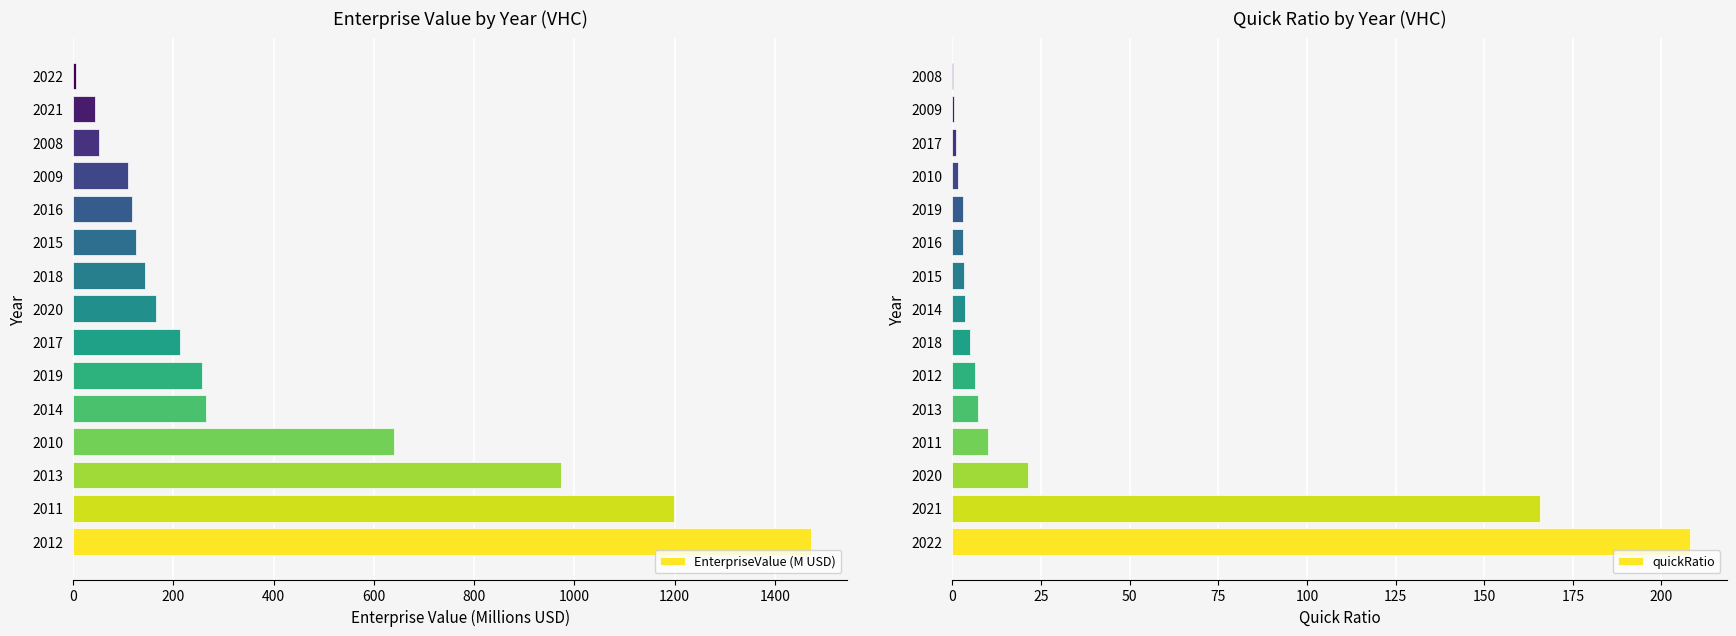

How many values in the EnterpriseValue (M USD) series are below 164?

7